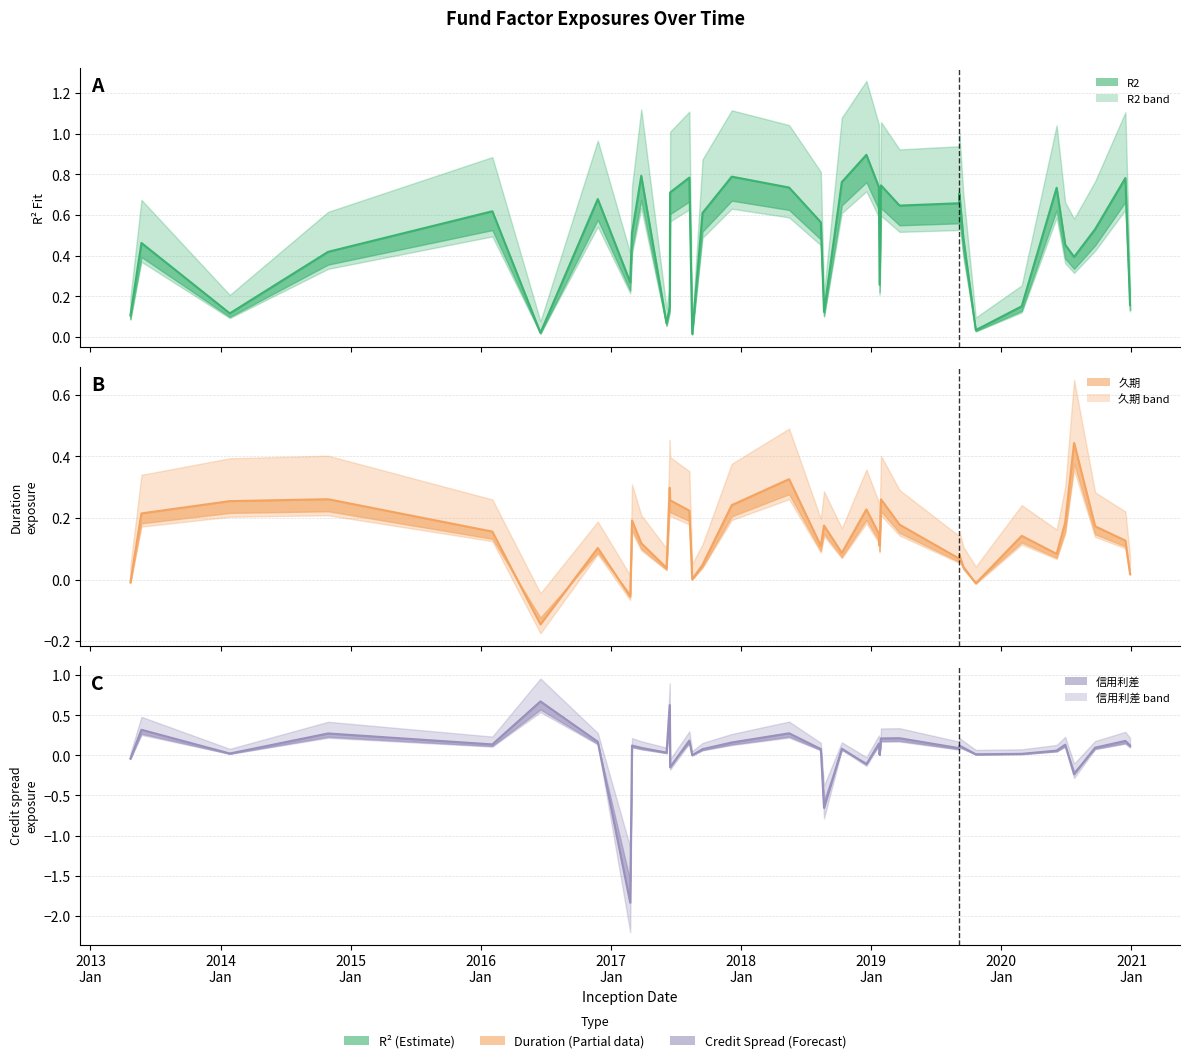

What is the total value across all series at 2016-11-25?

1.0